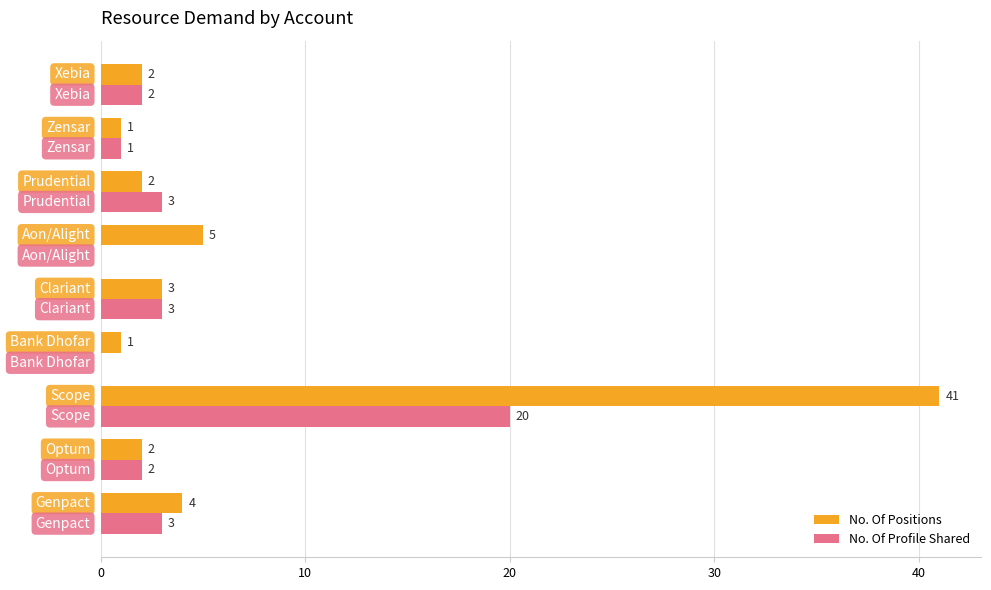

Which series has the largest total across all categories?

No. Of Positions